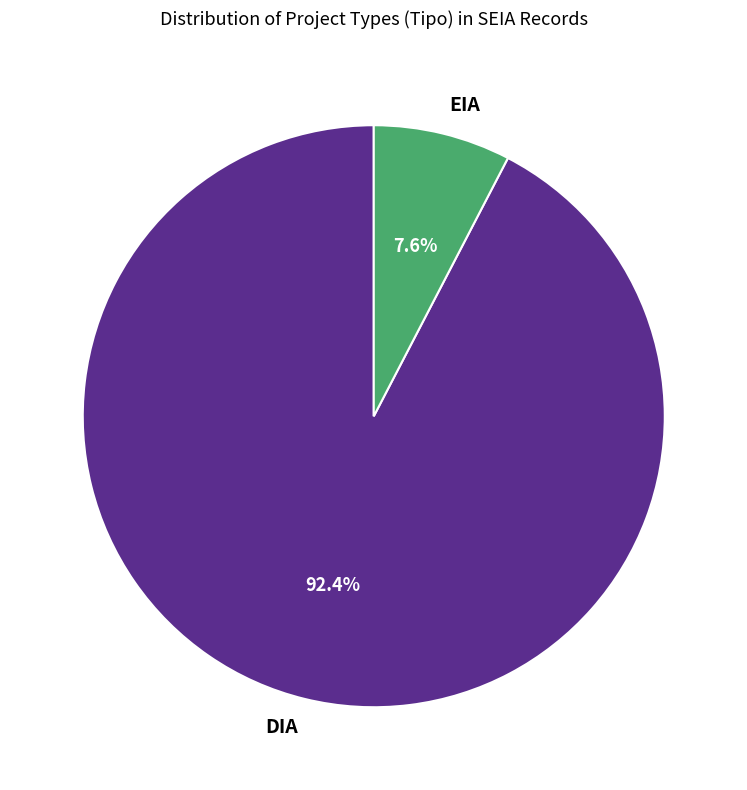

How many segments does this pie chart have?

2